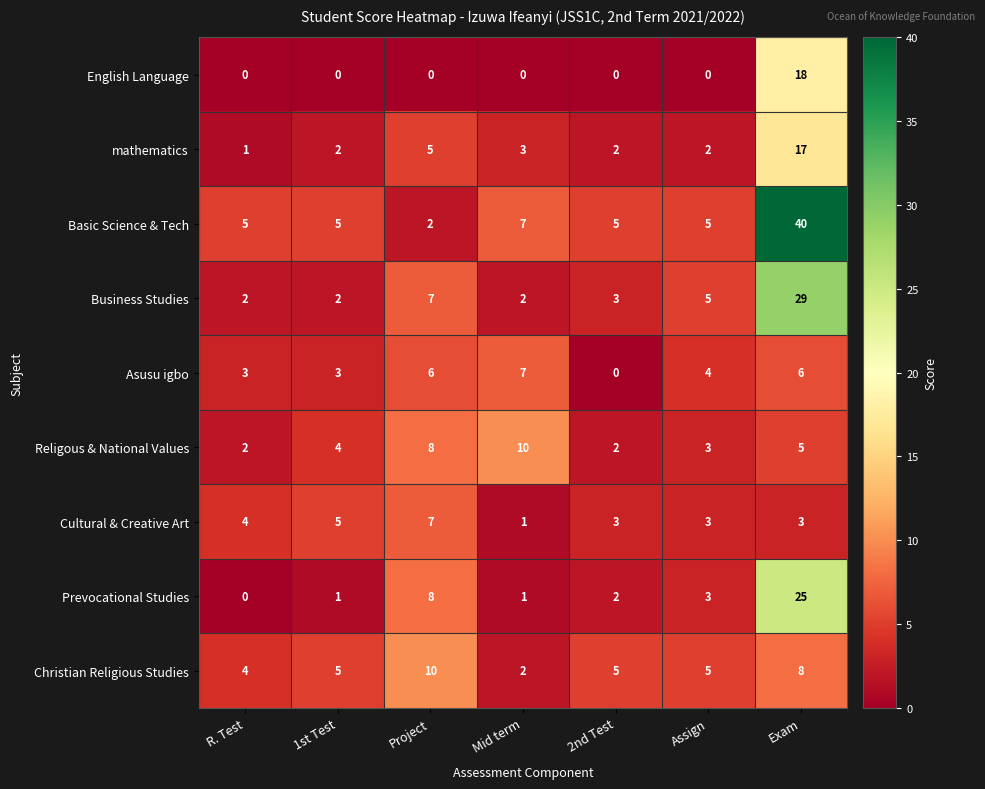

The Asusu igbo series shows 5 at Assign. True or false?

False